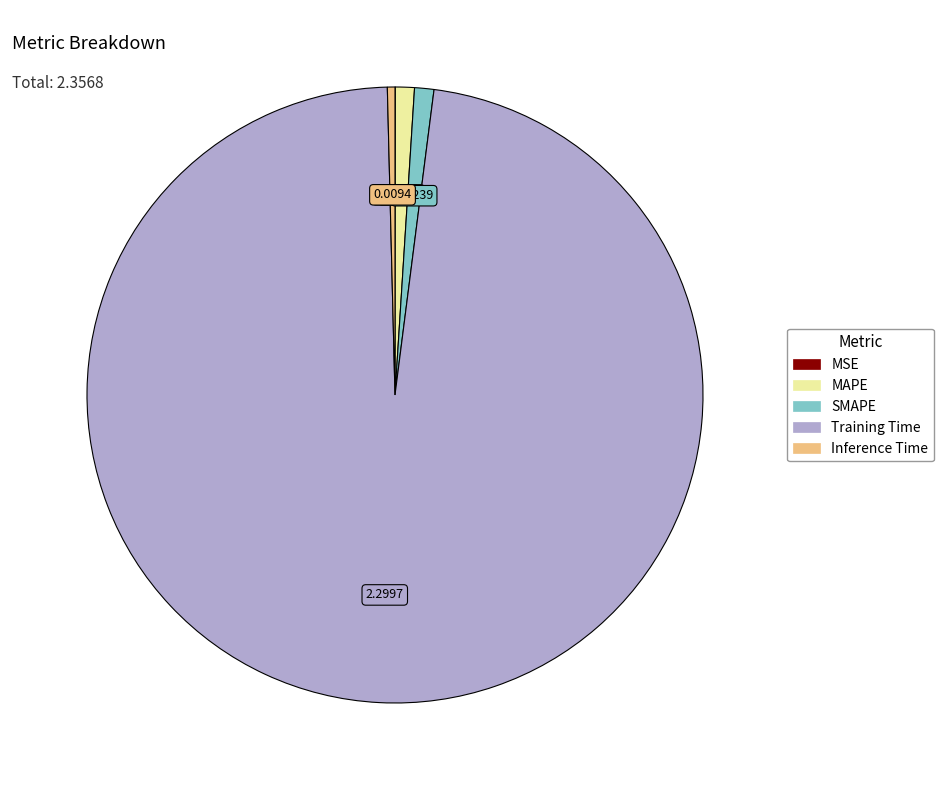

Is Training Time the majority of the pie?

Yes